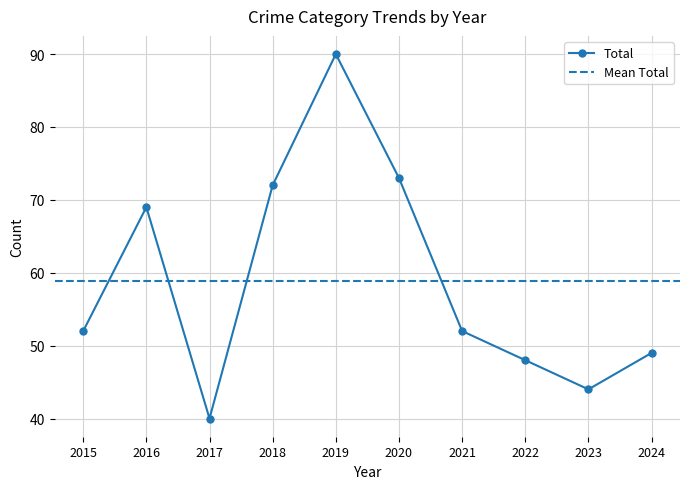

How many interior local peaks does the Total series have?

2